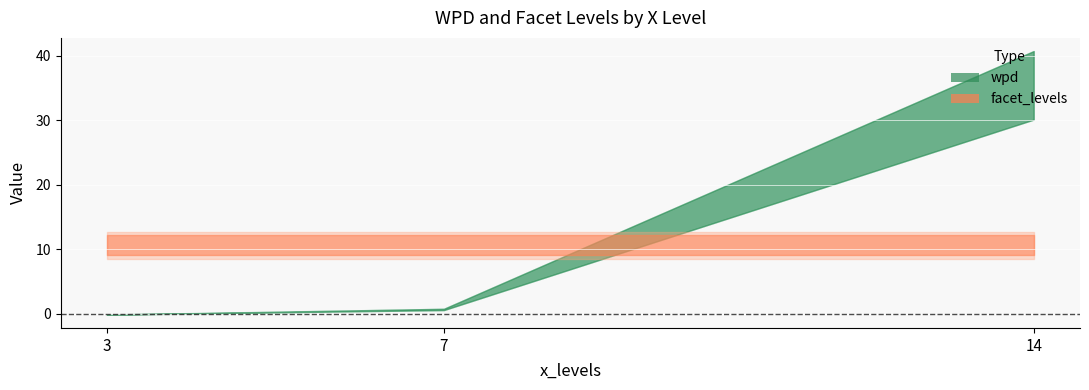

What value does the facet_levels series have at 14?

10.0